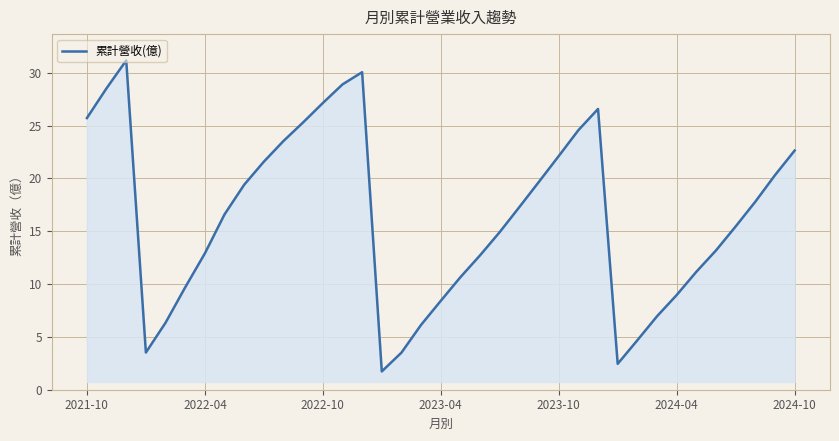

What is the difference between the maximum and minimum values?

29.4